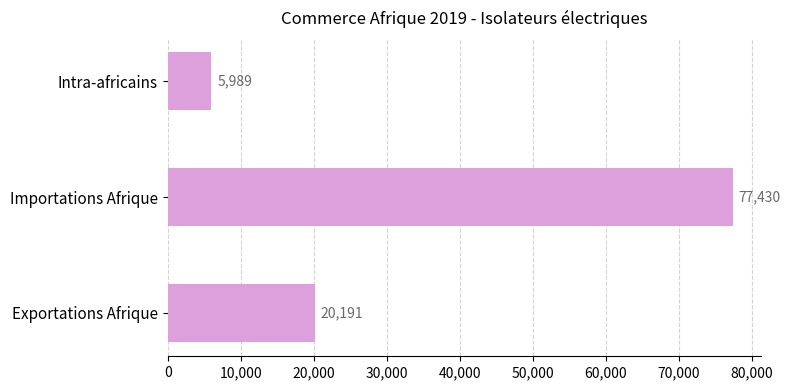

What value does the data have at Exportations Afrique?

20191